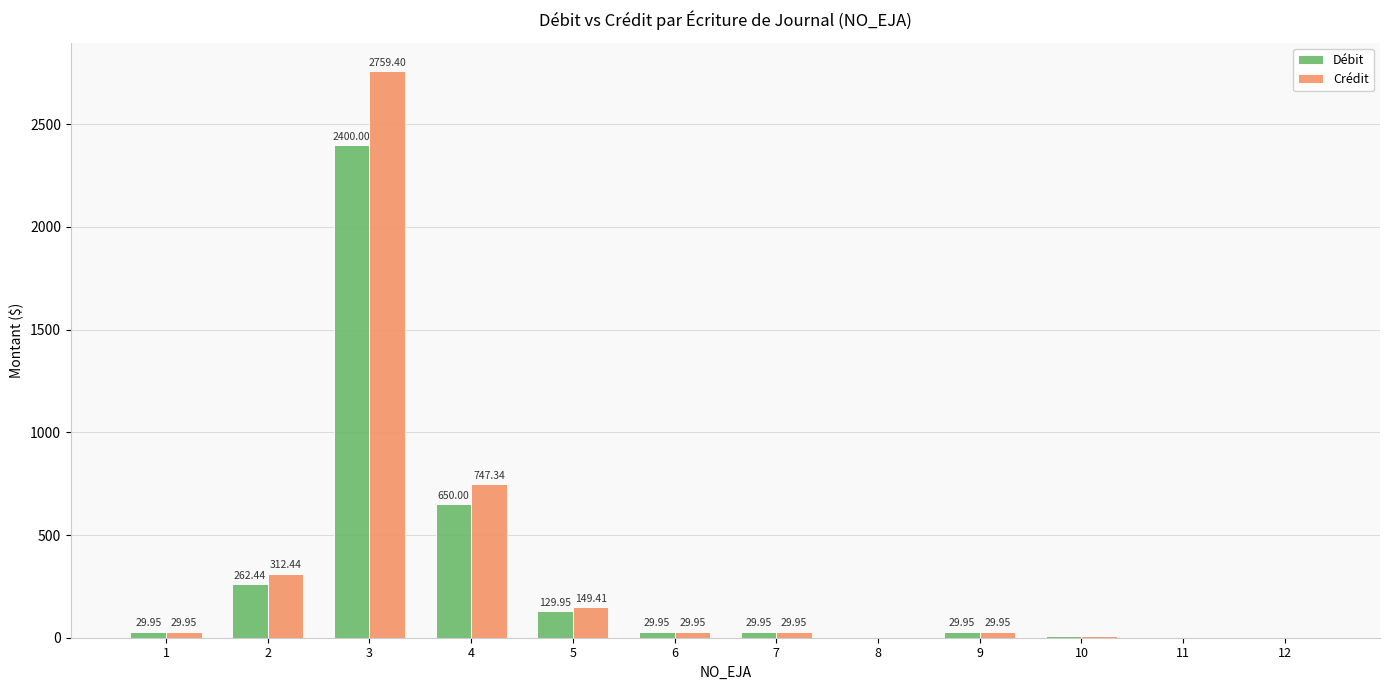

How many data points does each series have?

12